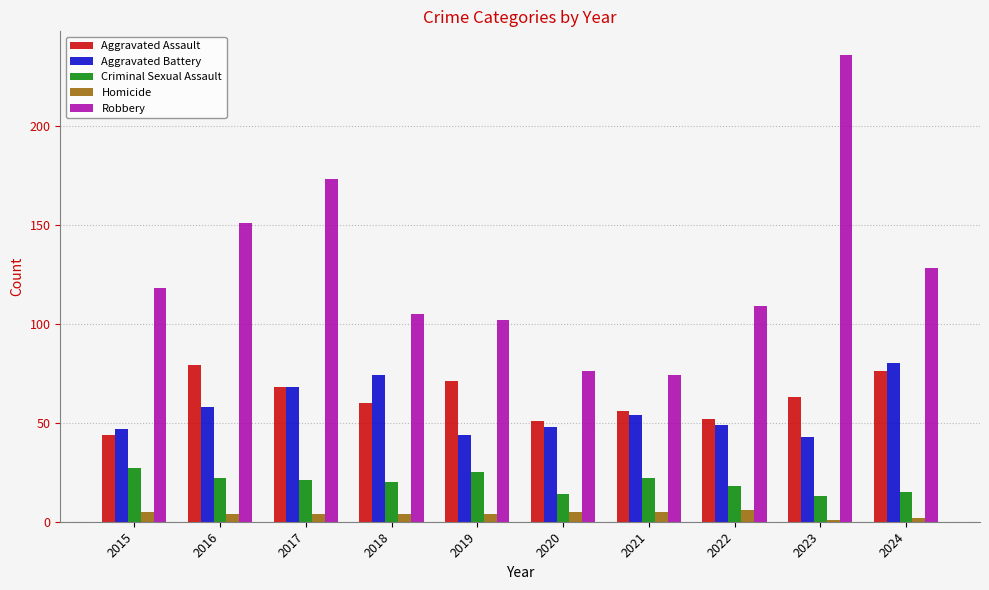

How many bars are there in each group?

5